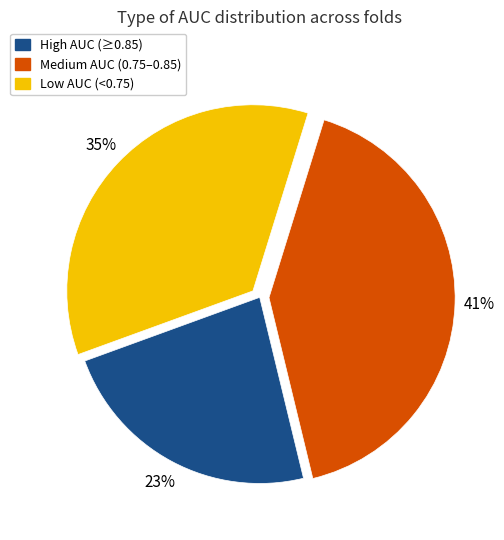

To the nearest percent, what is the difference between the largest and smallest slice percentages?

18%